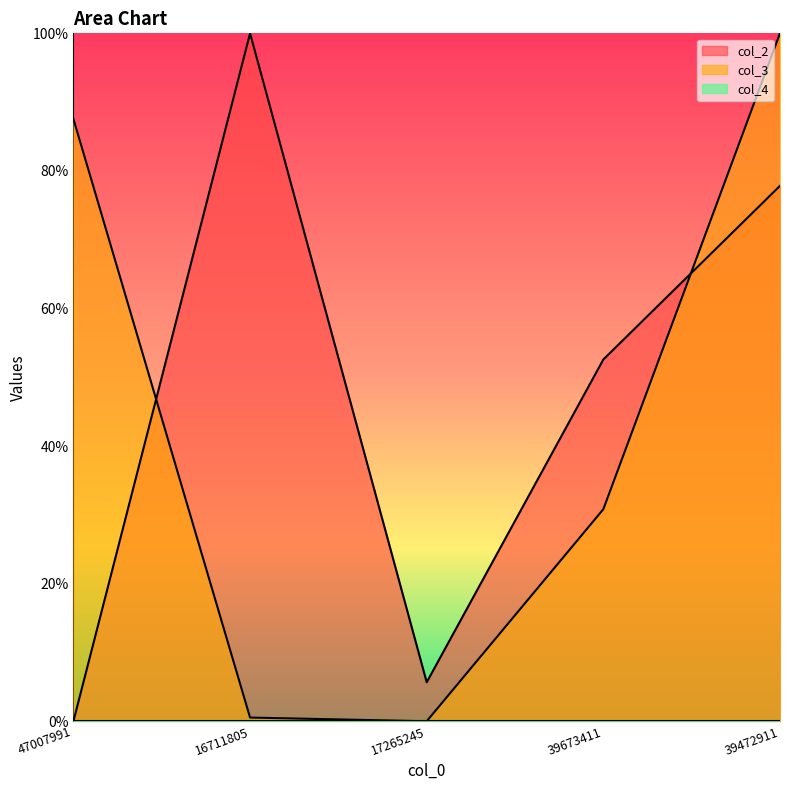

The col_2 series shows 0.5 at 39673411. True or false?

True